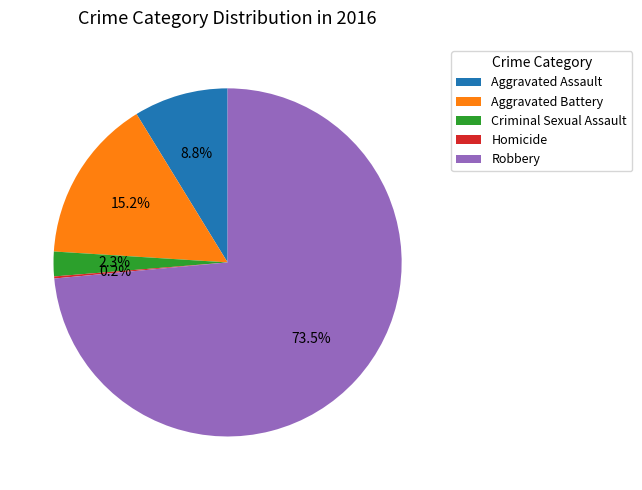

Is Robbery the majority of the pie?

Yes